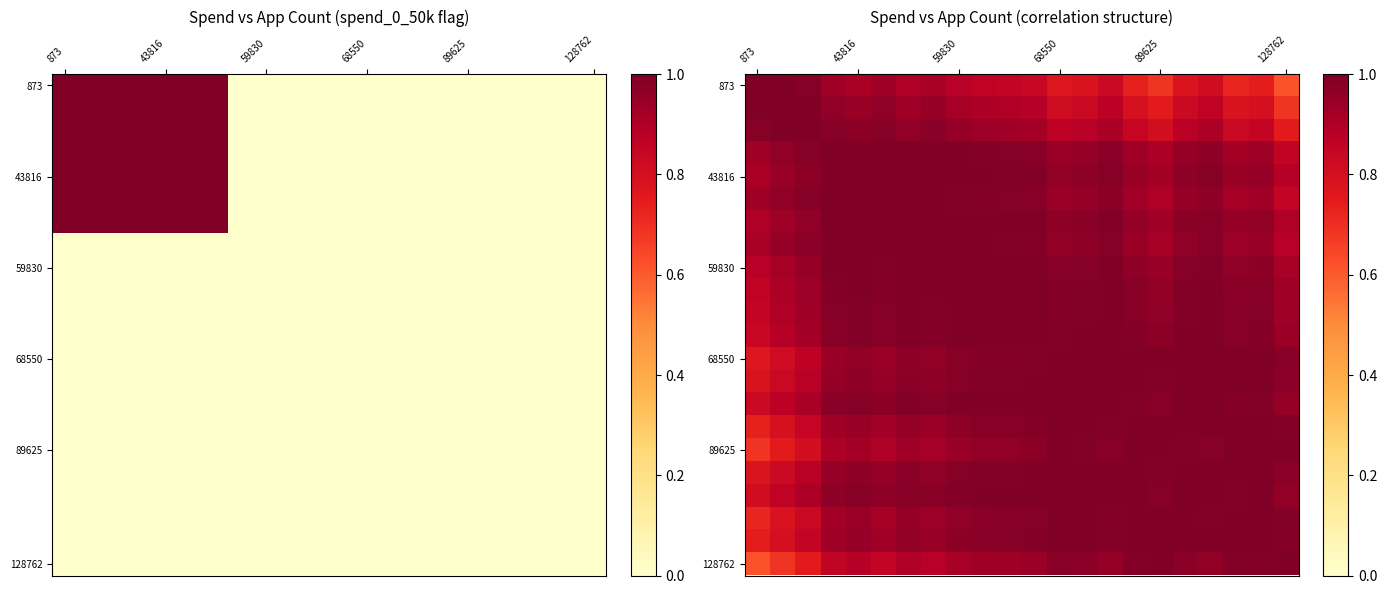

At which label is 68550 closest to 0?

873